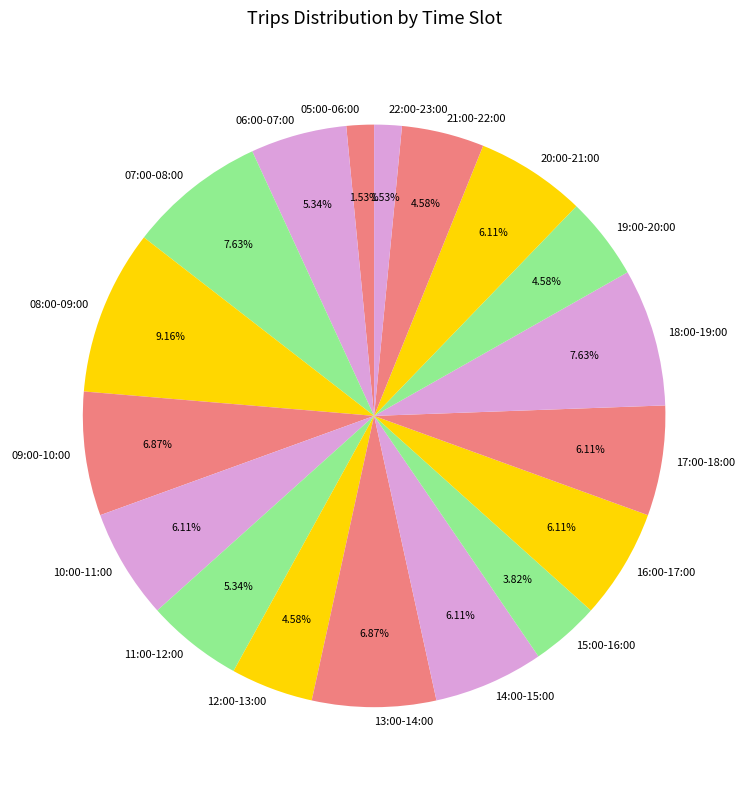

To the nearest percent, what portion does 12:00-13:00 represent?

5%